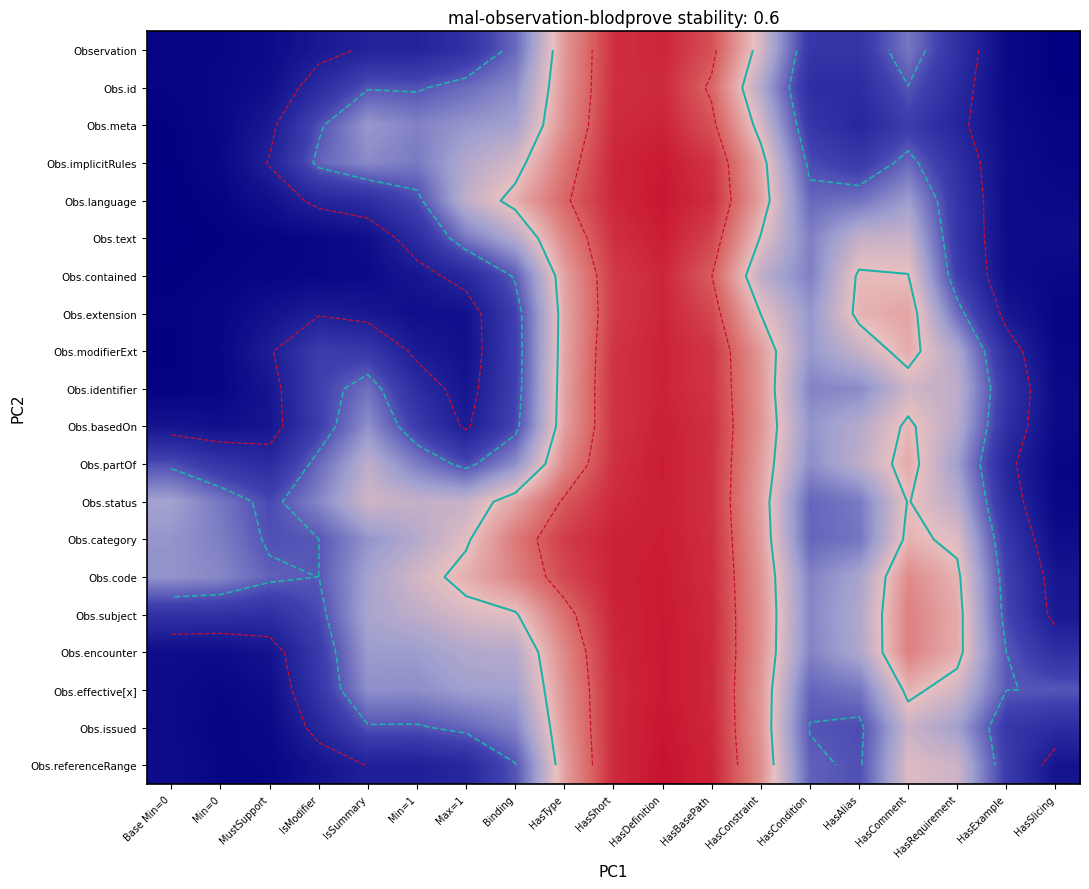

The Obs.meta series shows 0.0 at Base Min=0. True or false?

False